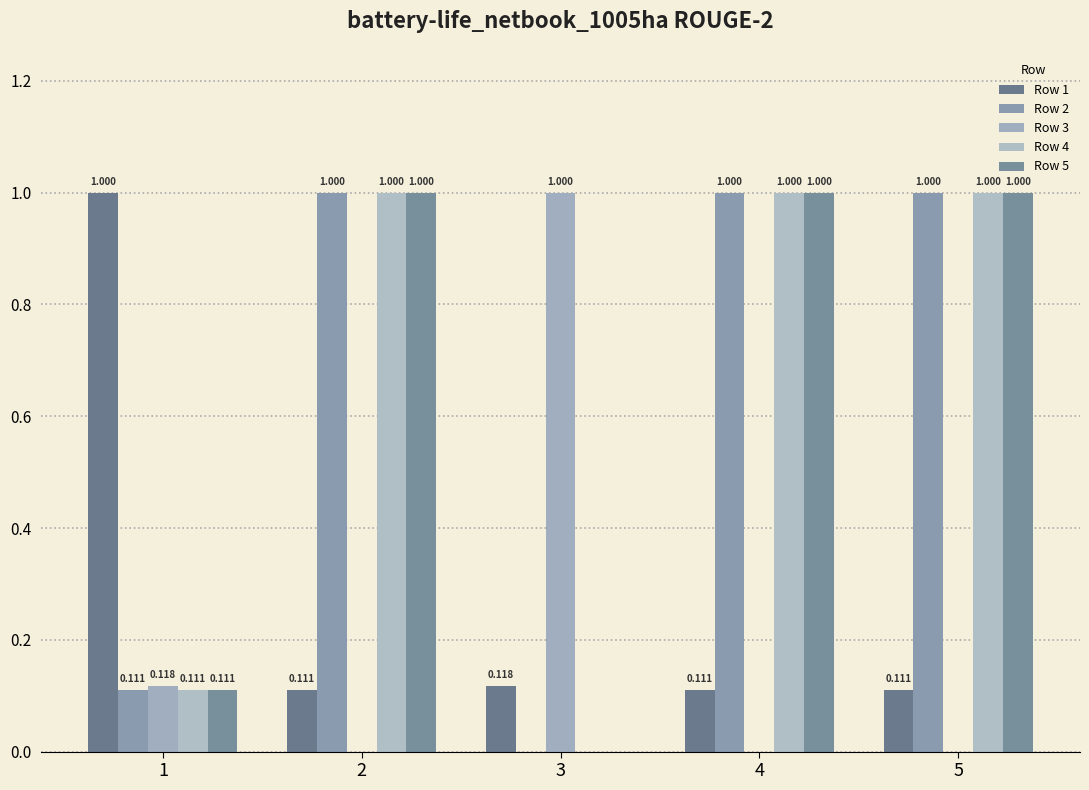

What is the spread (max minus min) of values at 1?

0.9